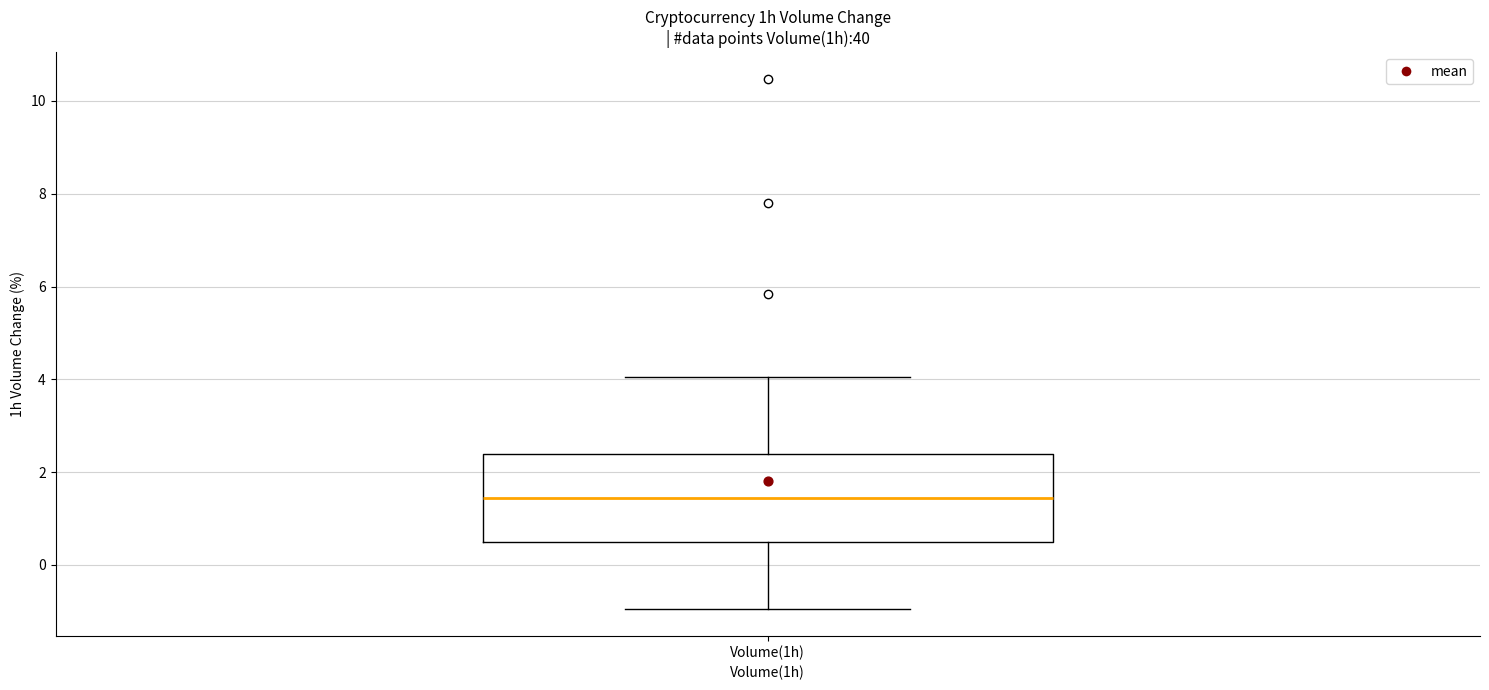

Read this box plot against the y-axis: the position of the median line, the range covered by the box, and the ends of both whiskers. The values are not printed on the chart, so give them approximately, as read against the axis.

median 1.4, box 0.4 to 2.4, whiskers -1.0 to 4.0